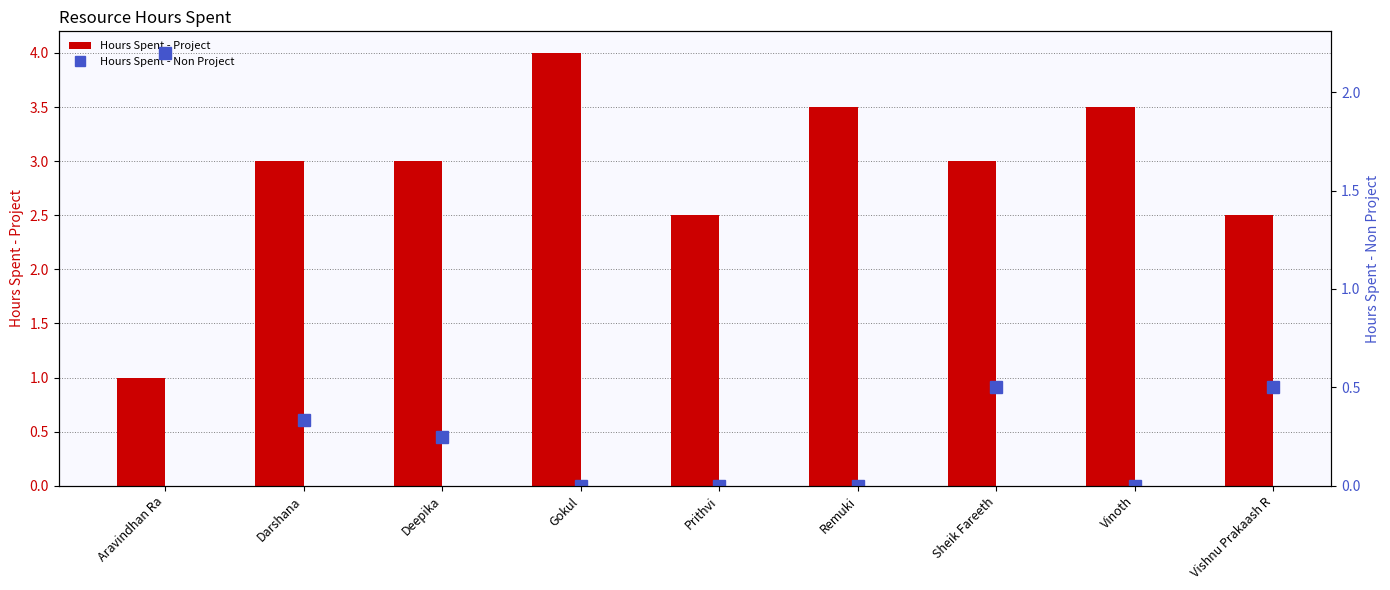

Which series has the largest total across all categories?

Hours Spent - Project